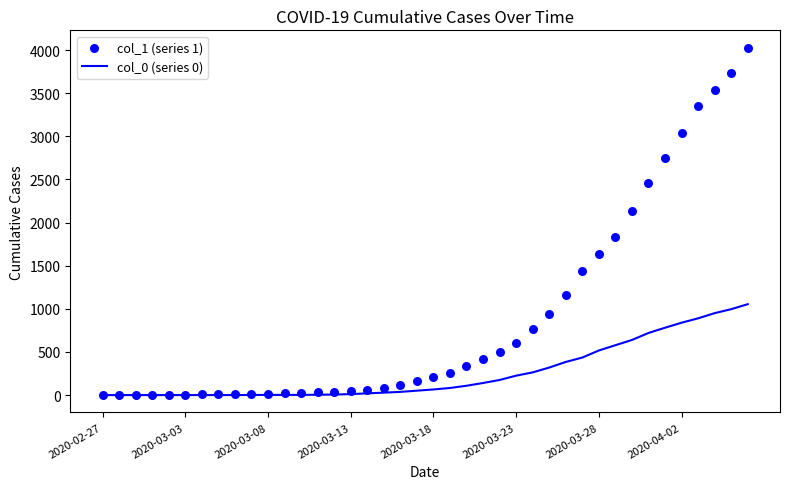

At how many categories does at least one series exceed 3662?

2